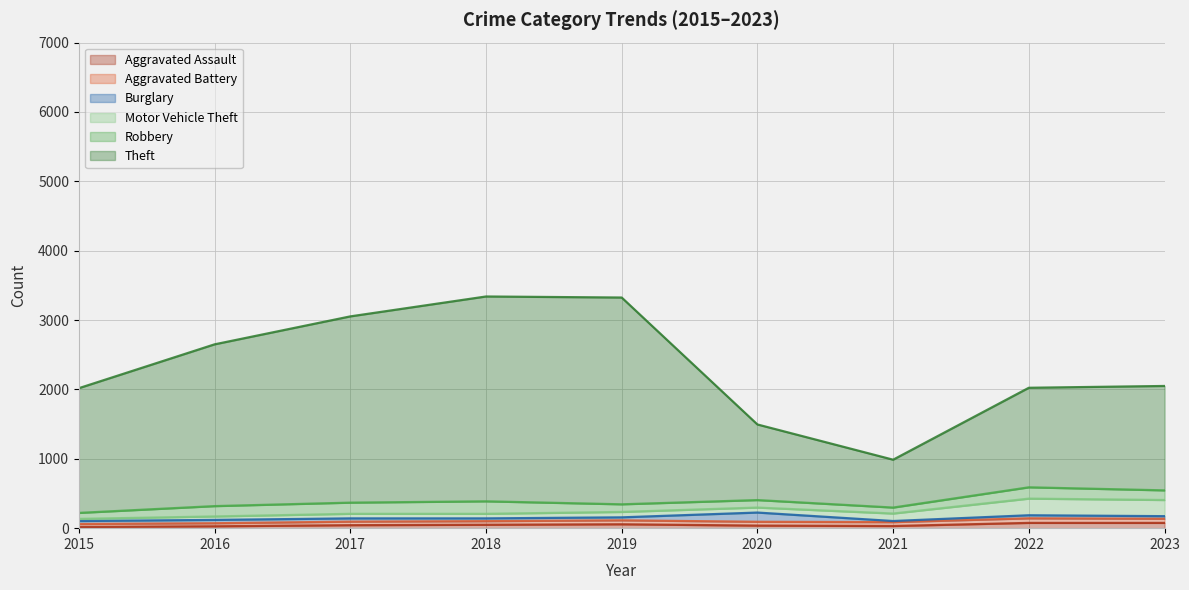

How many data points in Burglary are above 43?

4